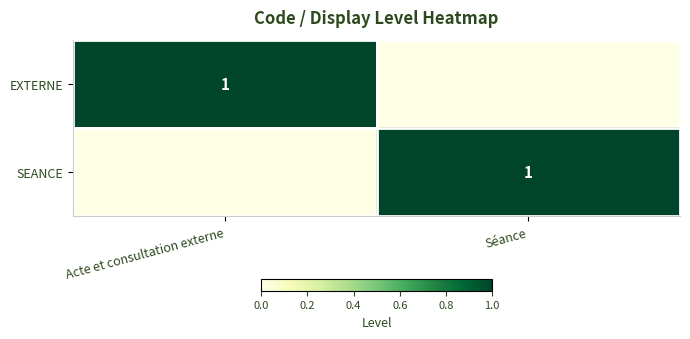

What is the total value across all series at Séance?

1